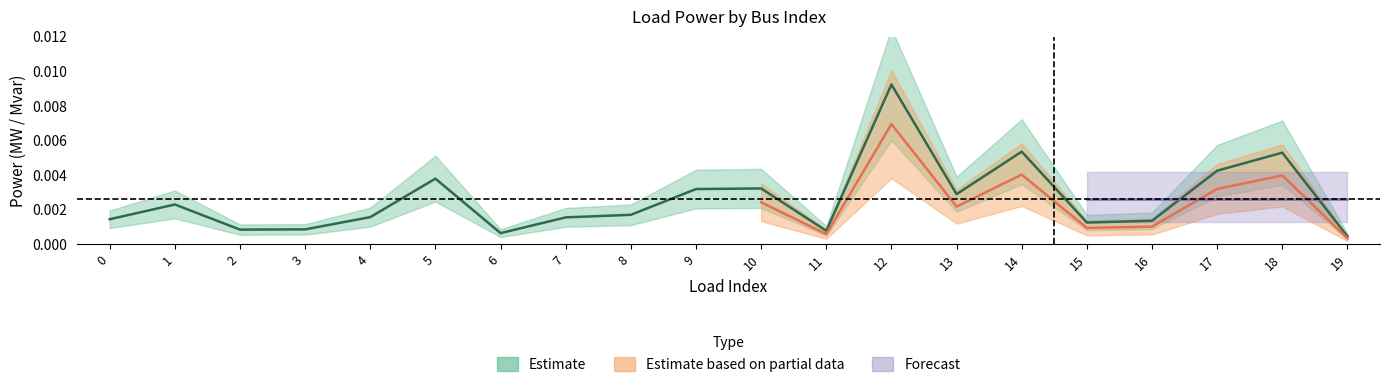

Is this an area chart (filled region under the line)?

No